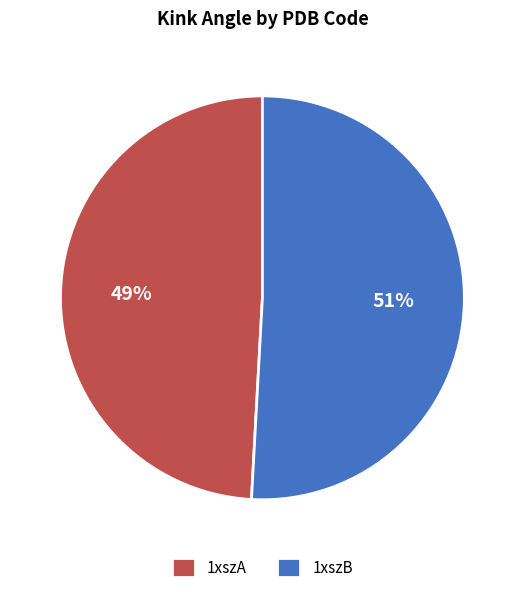

To the nearest percent, what is the difference between the largest and smallest slice percentages?

2%